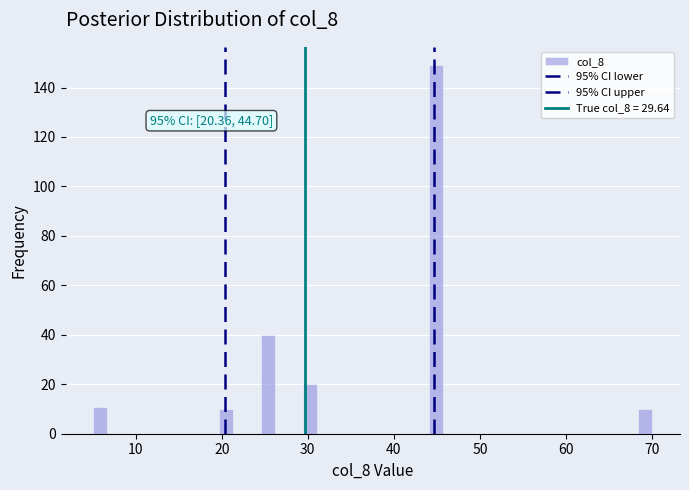

Read against the x-axis, roughly where is the centre of the tallest bar?

45